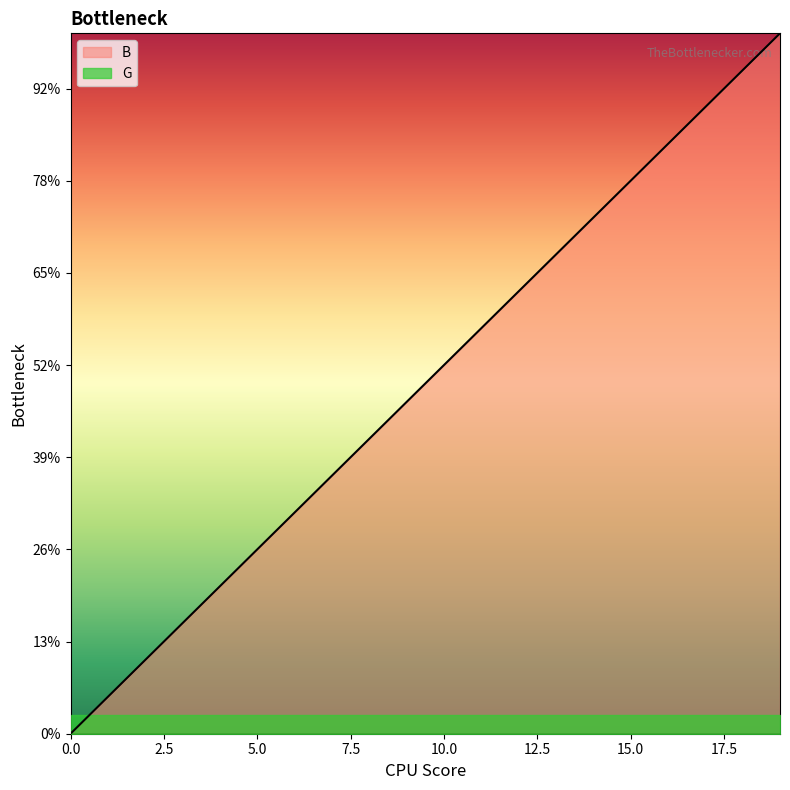

Count the number of values greater than 10.

9